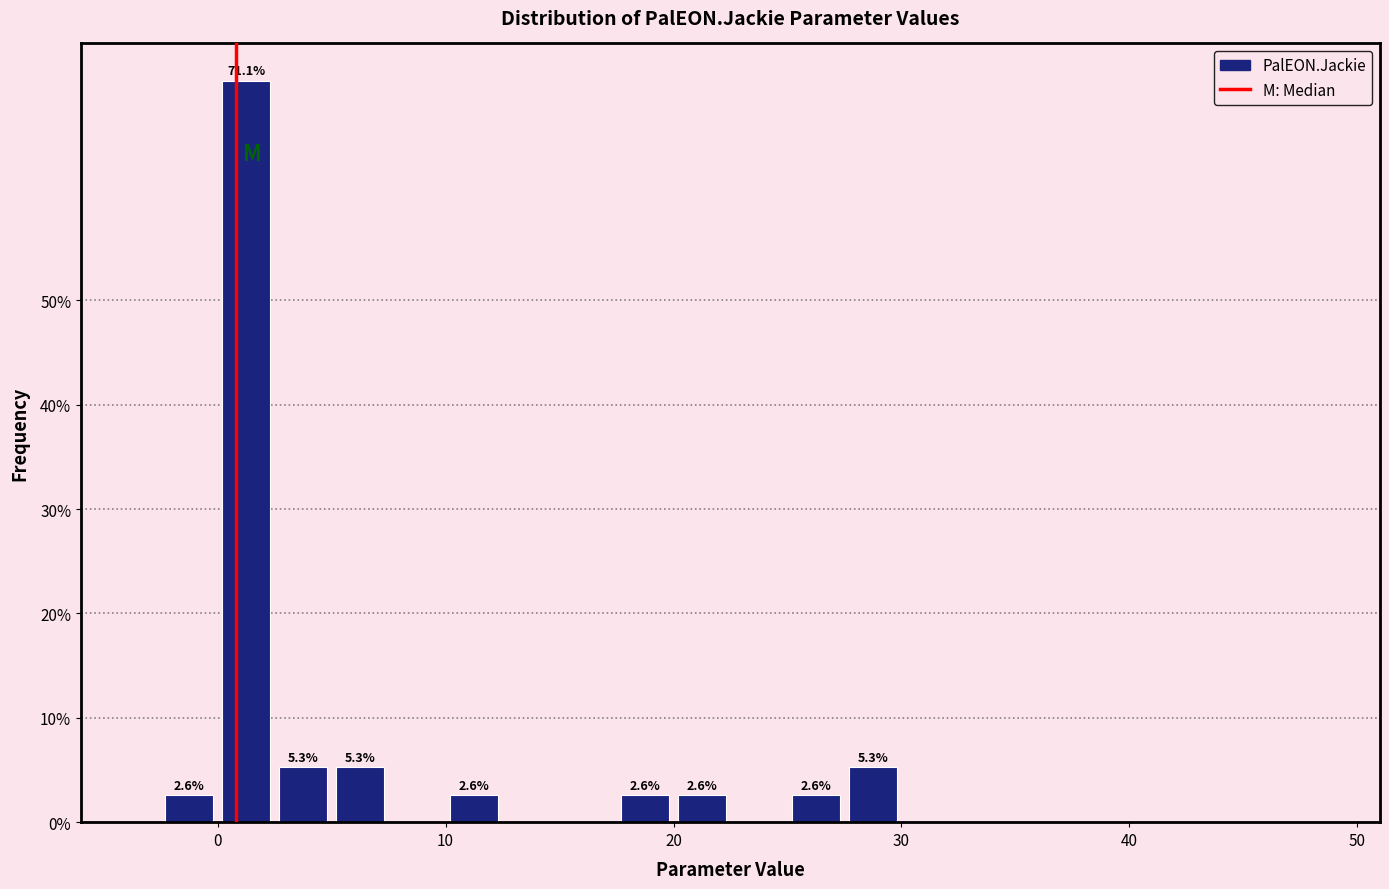

Around what value on the x-axis is the tallest bar? Give the approximate position of its centre, as read against the axis.

1